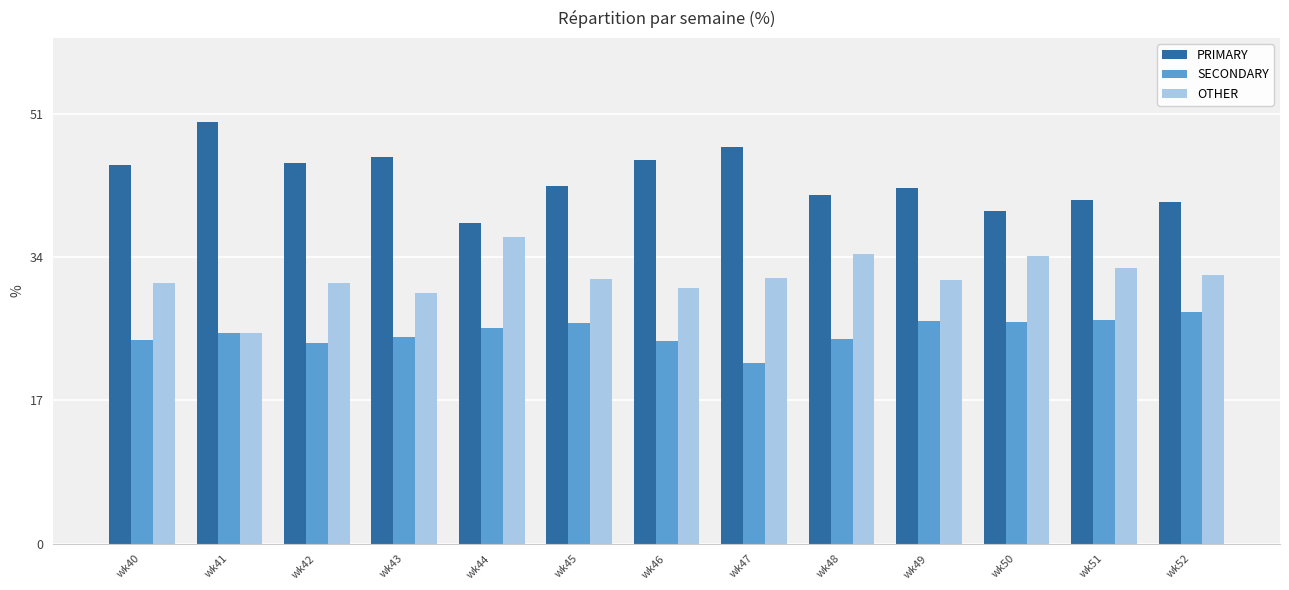

What is the sum of all PRIMARY values?

563.5